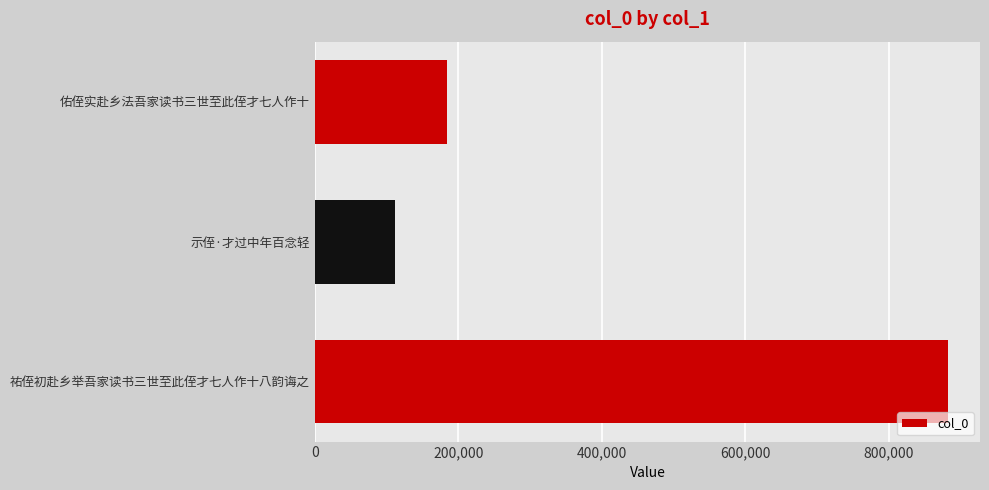

What is the change in value from 示侄·才过中年百念轻 to 佑侄实赴乡法吾家读书三世至此侄才七人作十?

+72688